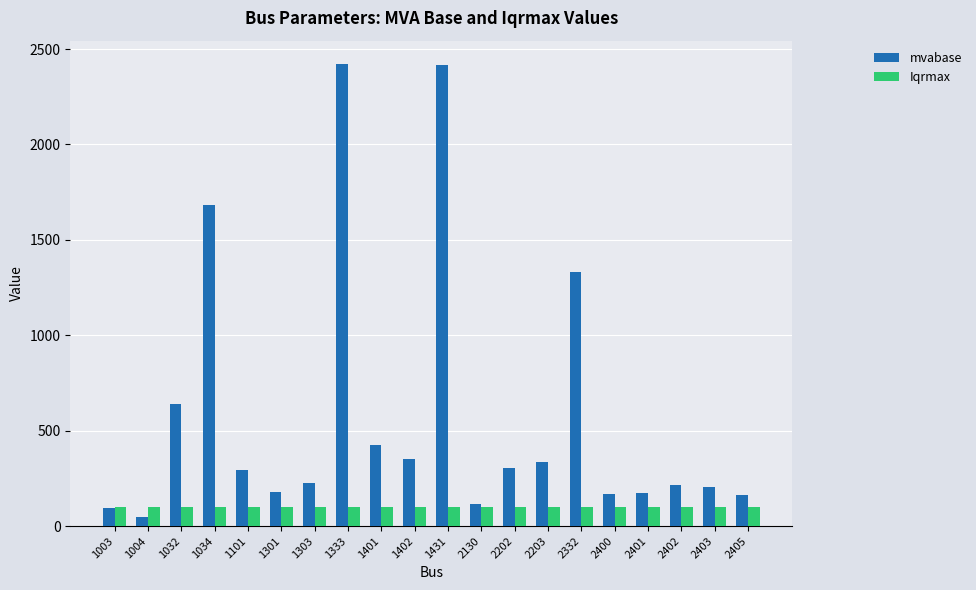

List the series in order of their peak value, highest first.

mvabase, Iqrmax